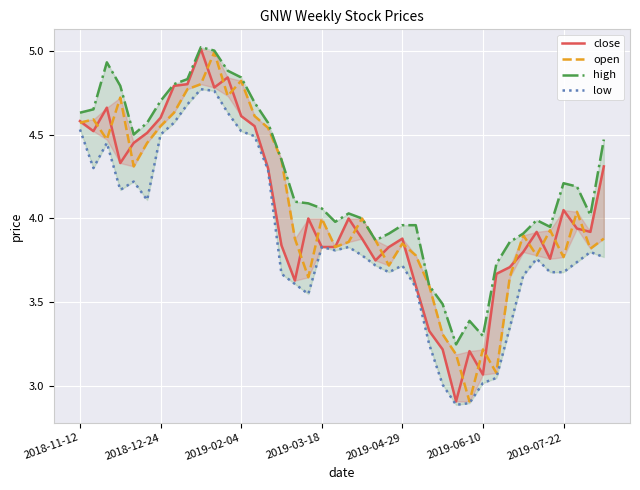

Is this an area chart (filled region under the line)?

No